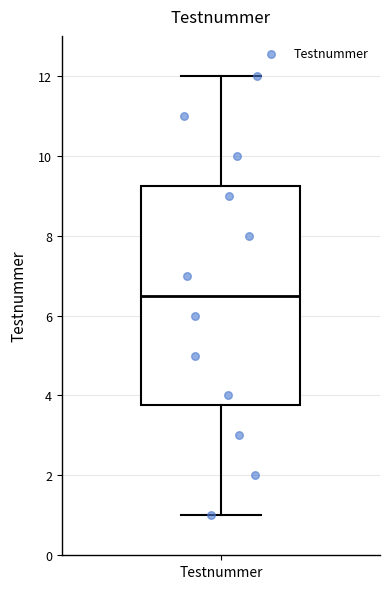

Read this box plot against the y-axis: the position of the median line, the range covered by the box, and the ends of both whiskers. The values are not printed on the chart, so give them approximately, as read against the axis.

median 6.6, box 3.8 to 9.2, whiskers 1.0 to 12.0